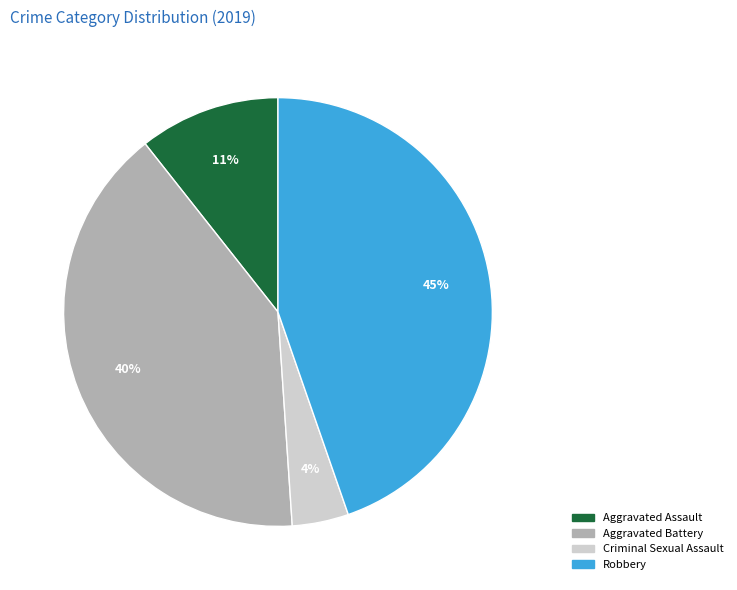

Is there a majority slice in this chart?

No